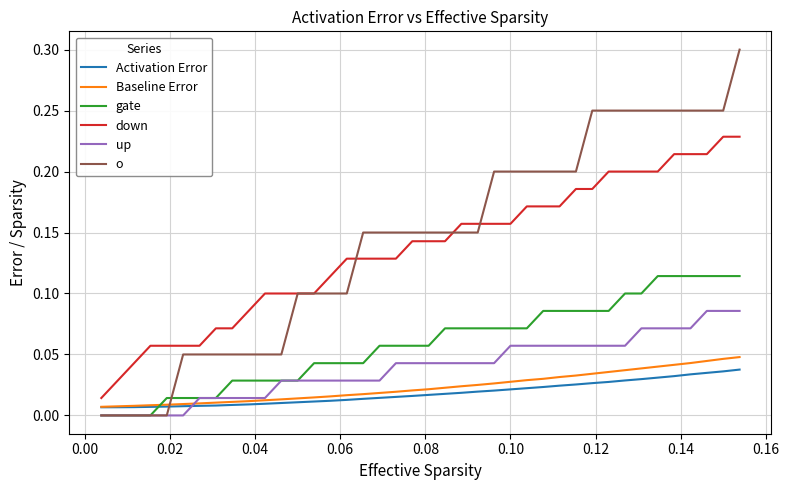

Which series has the largest range (max minus min)?

o